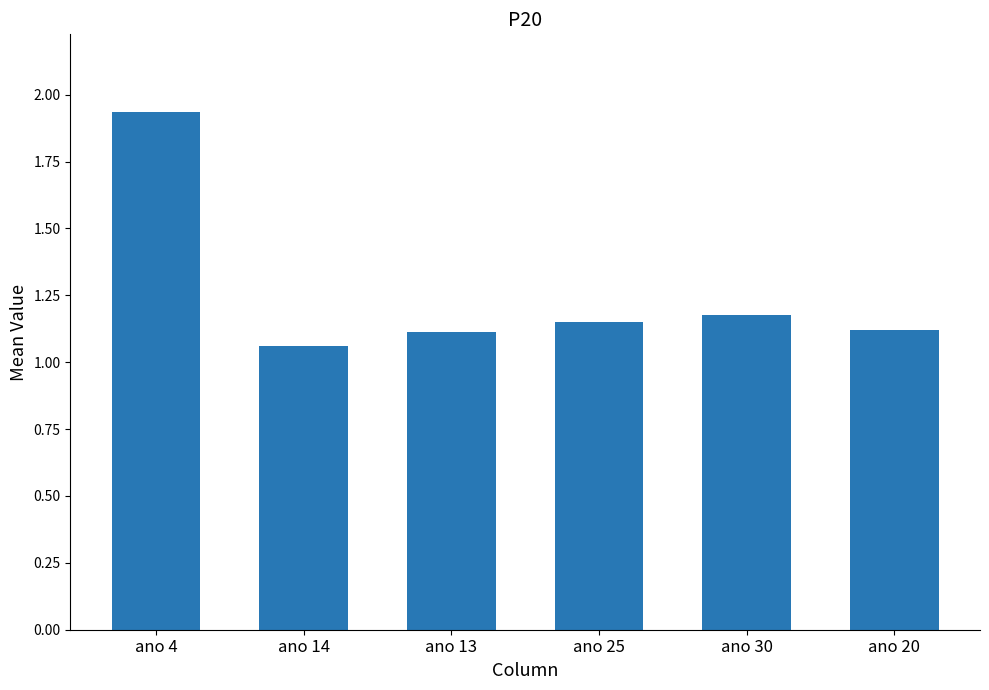

What is the average value?

1.3